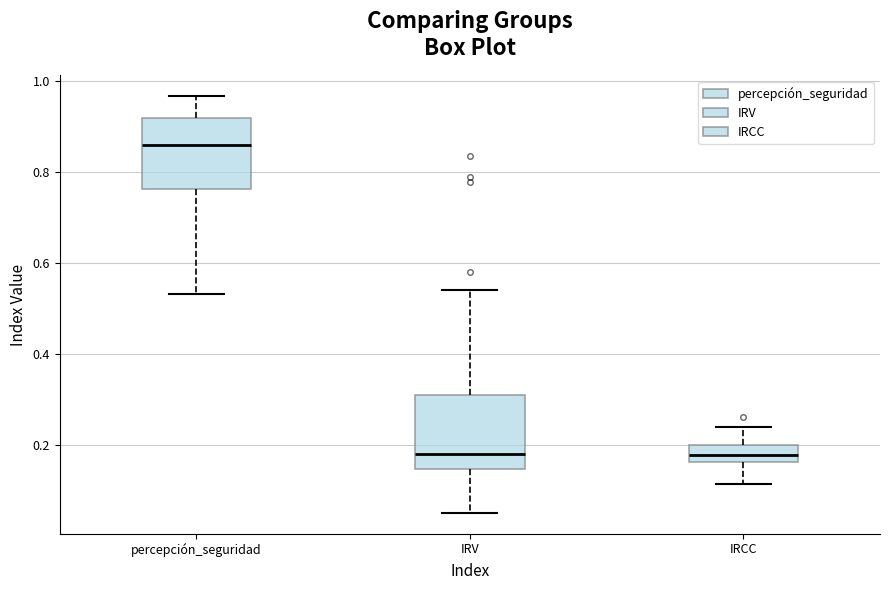

Where does the lower whisker of the box for percepción_seguridad end on the y-axis? The values are not printed on the chart, so give them approximately, as read against the axis.

0.54